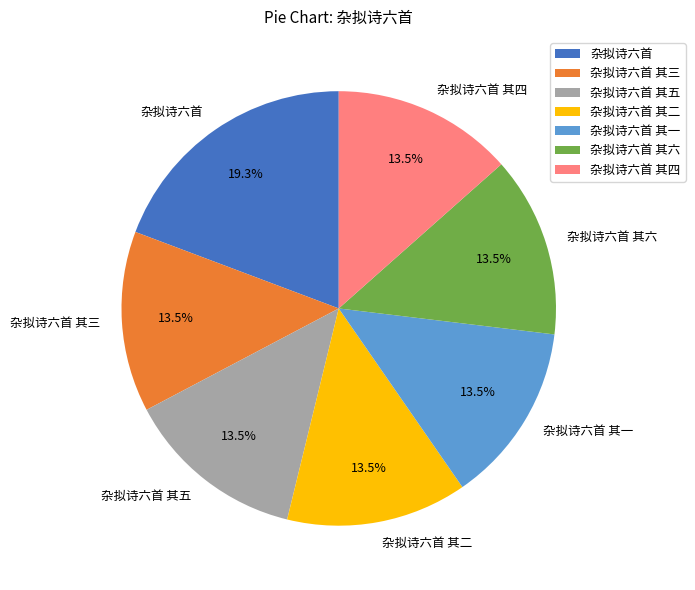

Which has a higher value, 杂拟诗六首 or 杂拟诗六首 其四?

杂拟诗六首